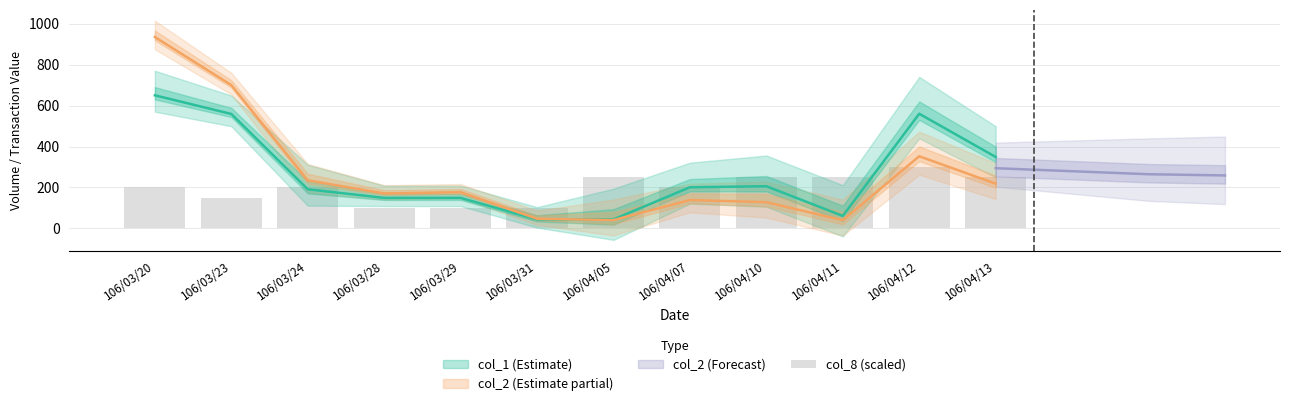

What is the label of the 5th bar from the left?

106/03/29